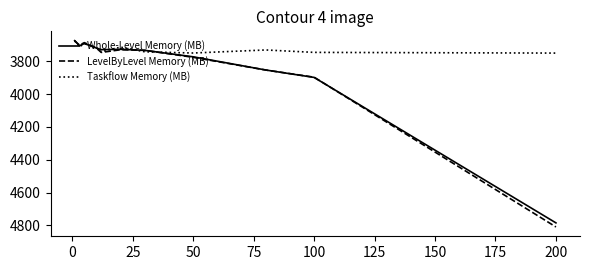

Which series has the largest range (max minus min)?

LevelByLevel Memory (MB)